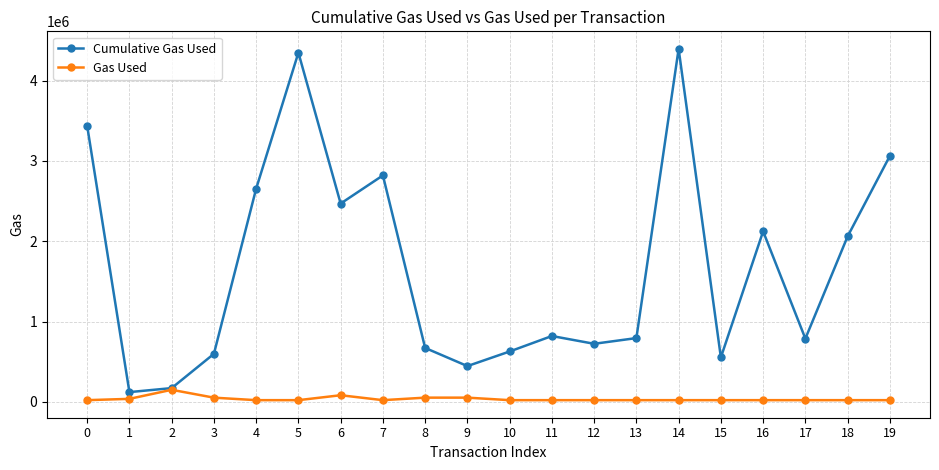

How many values in the Cumulative Gas Used series are below 819558?

10